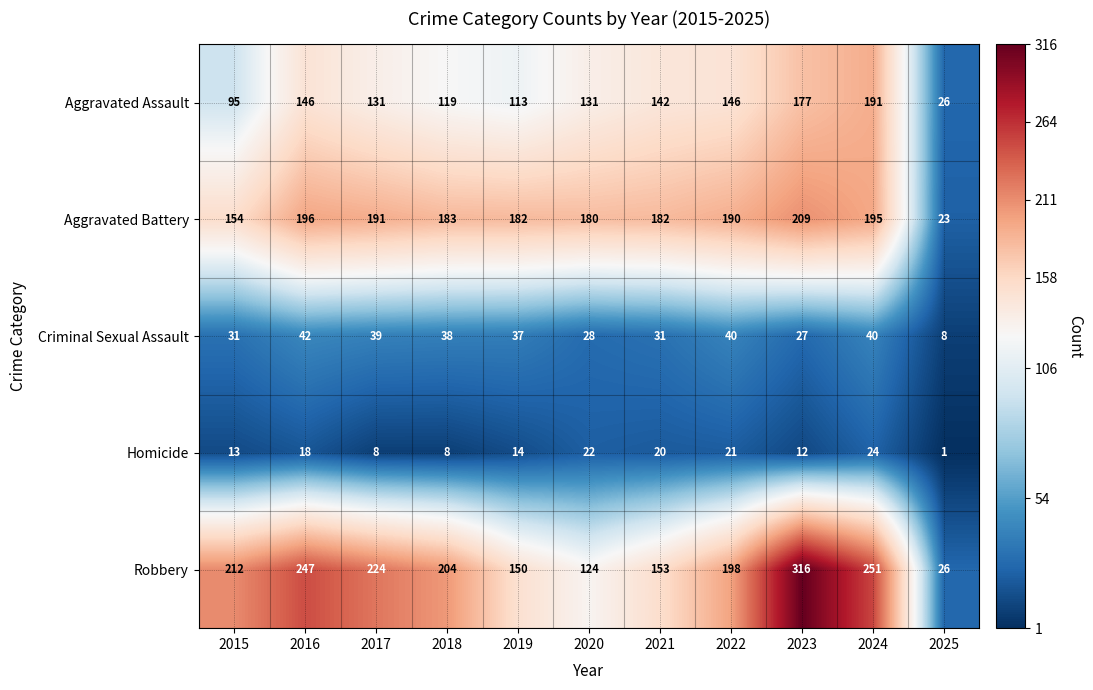

The value of Aggravated Battery at 2022 is 122. True or false?

False